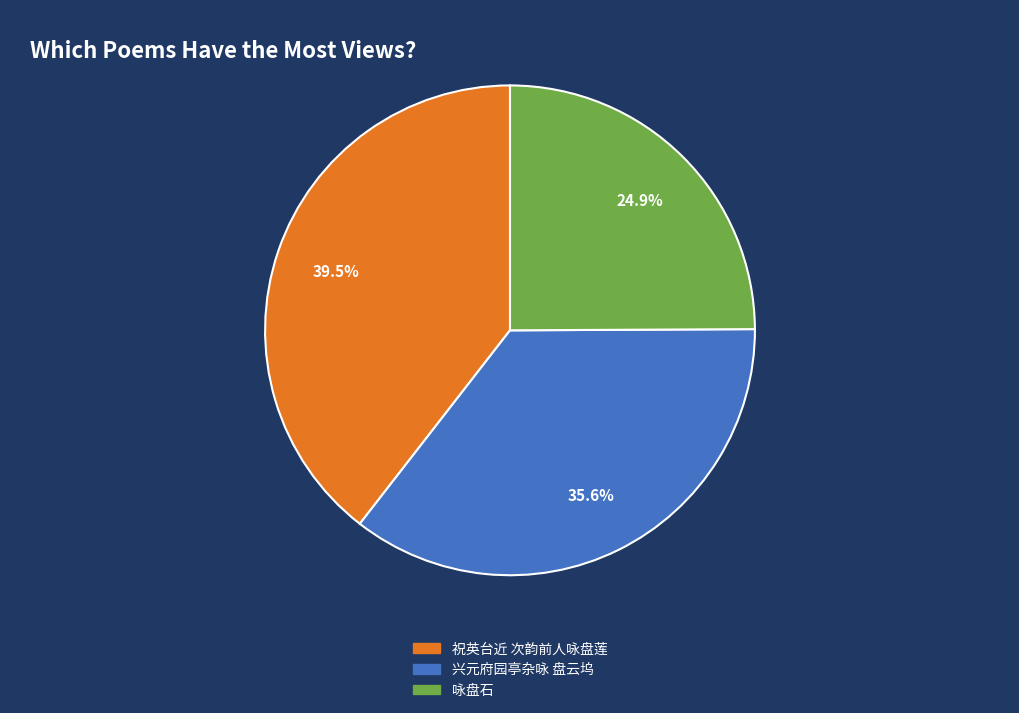

To the nearest percent, what is the difference between the 咏盘石 and 兴元府园亭杂咏 盘云坞 slice percentages?

11%